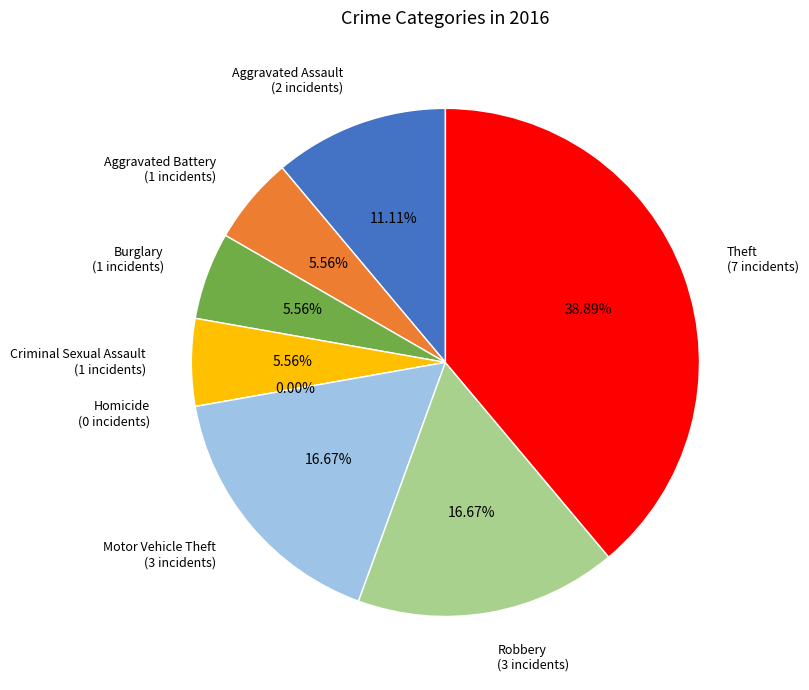

To the nearest percent, what is the difference between the largest and smallest slice percentages?

39%